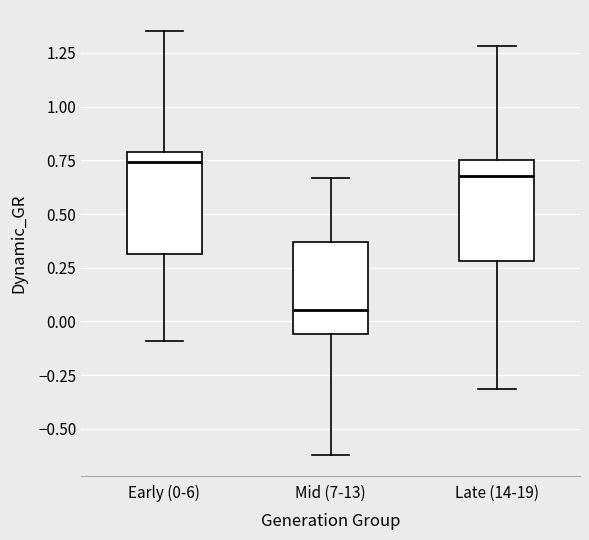

Where does the lower whisker of the box for Early (0-6) end on the y-axis? The values are not printed on the chart, so give them approximately, as read against the axis.

-0.10